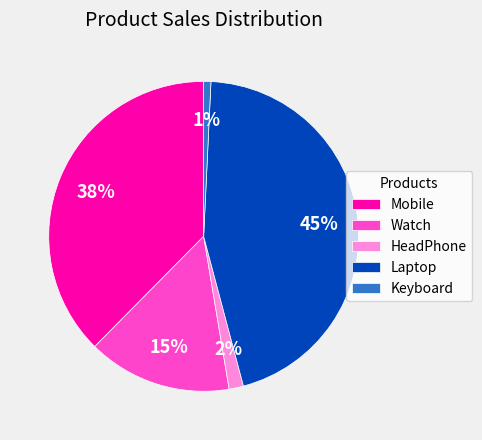

How many slices are in this pie chart?

5